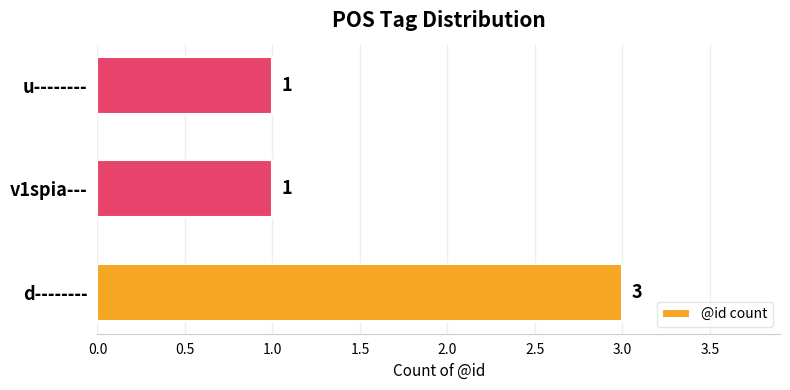

What is the maximum value shown in the chart?

3